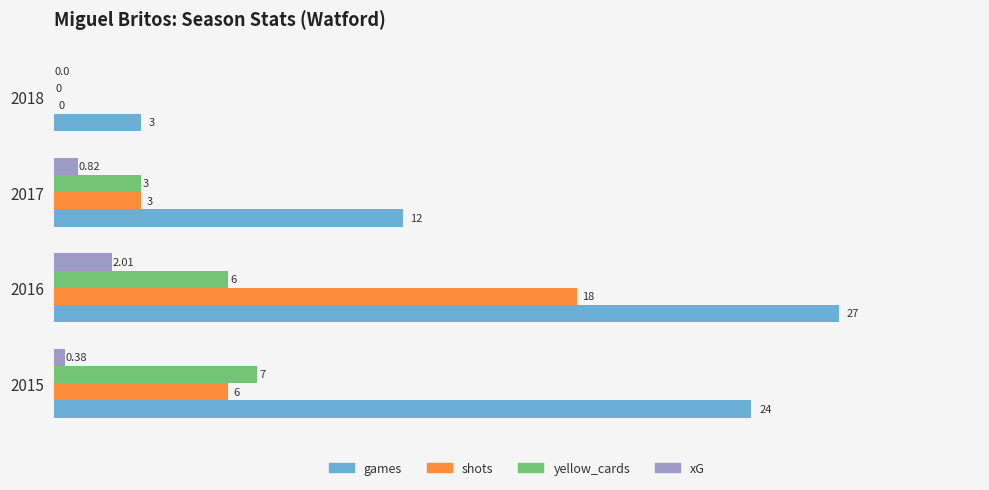

How many values in shots are above zero?

3